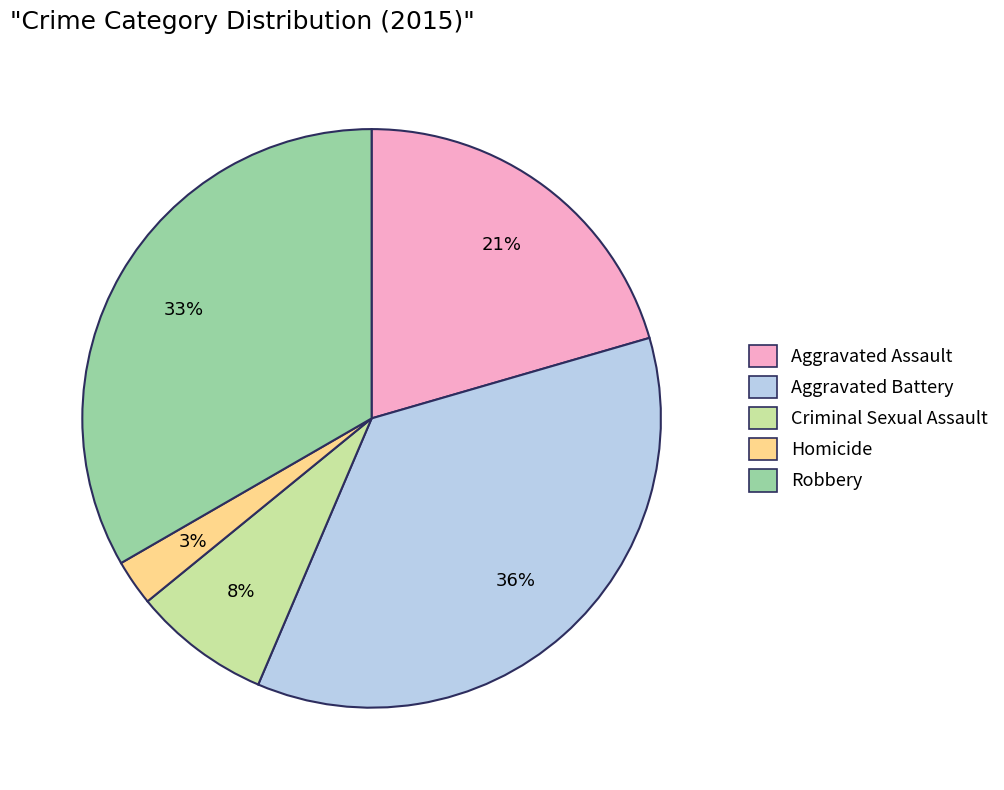

Which slice is the smallest?

Homicide